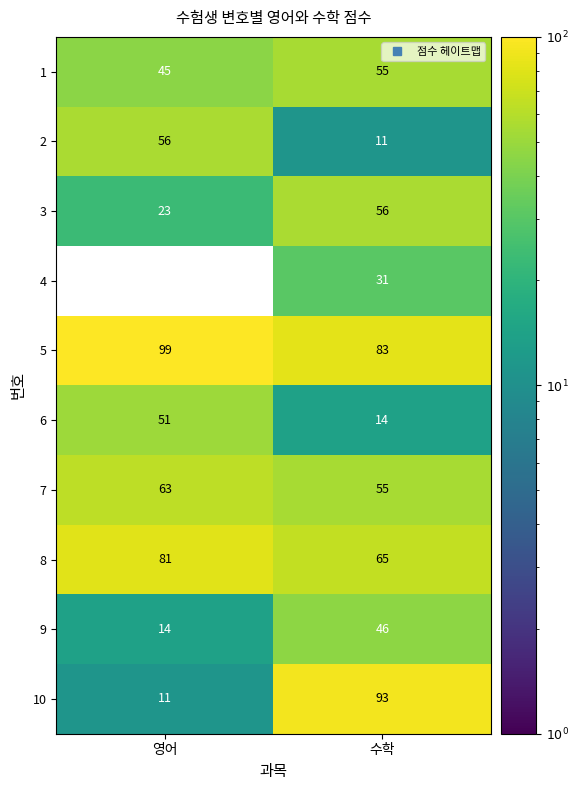

What is the sum of all 5 values?

182.0